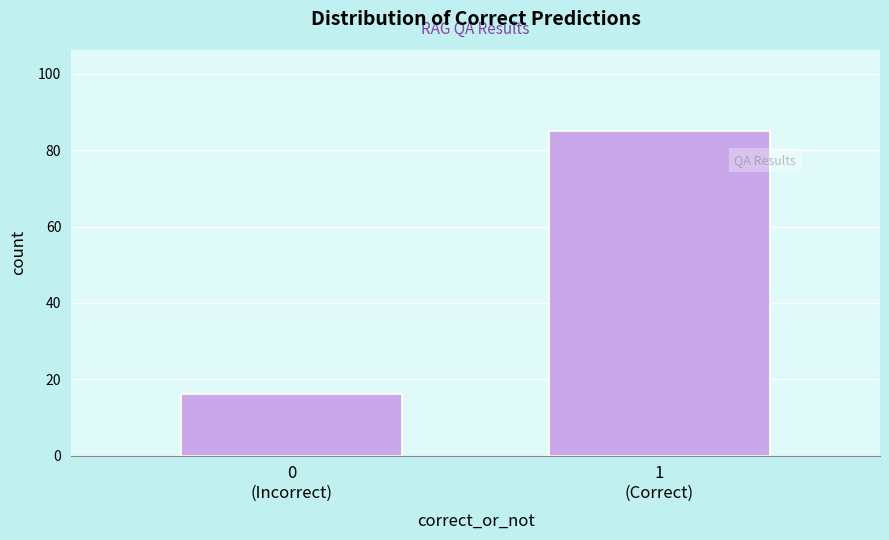

Reading left to right, extract all data points from this chart.

16	85